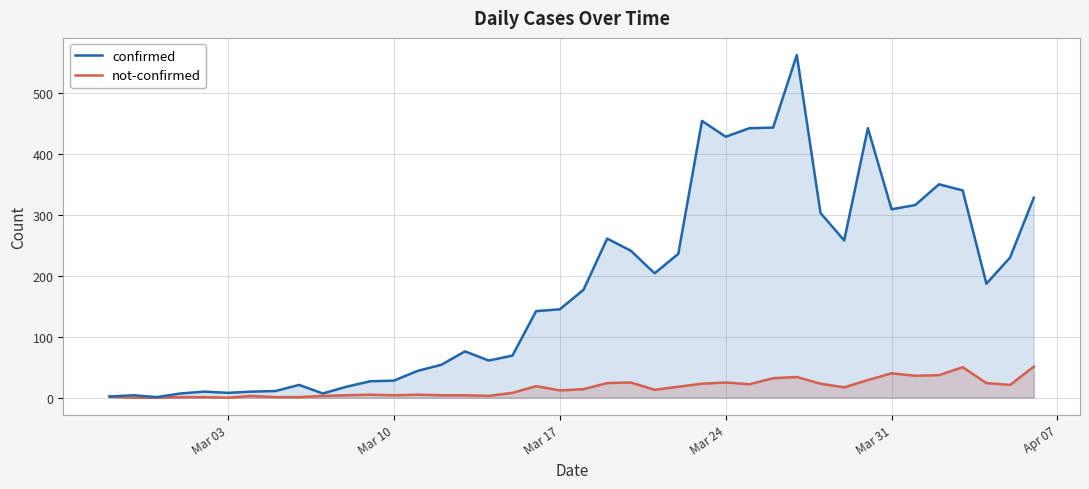

Which series has the largest range (max minus min)?

confirmed